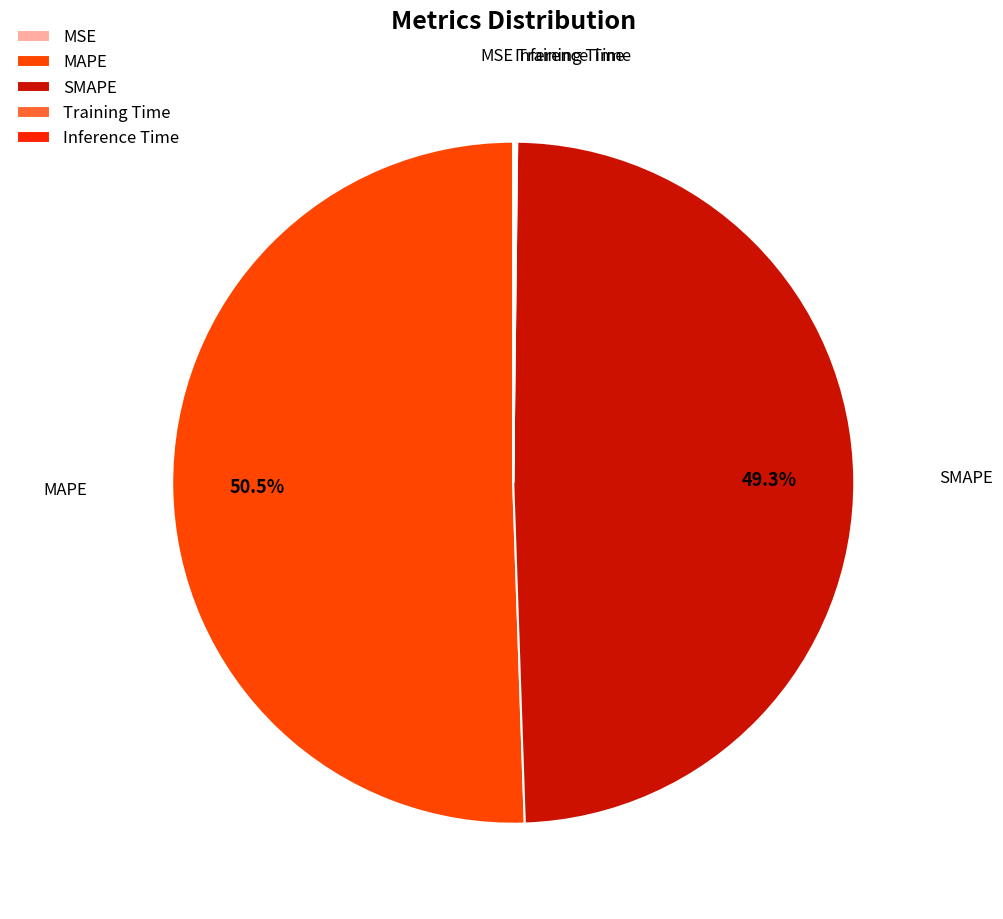

Which slice is the largest?

MAPE